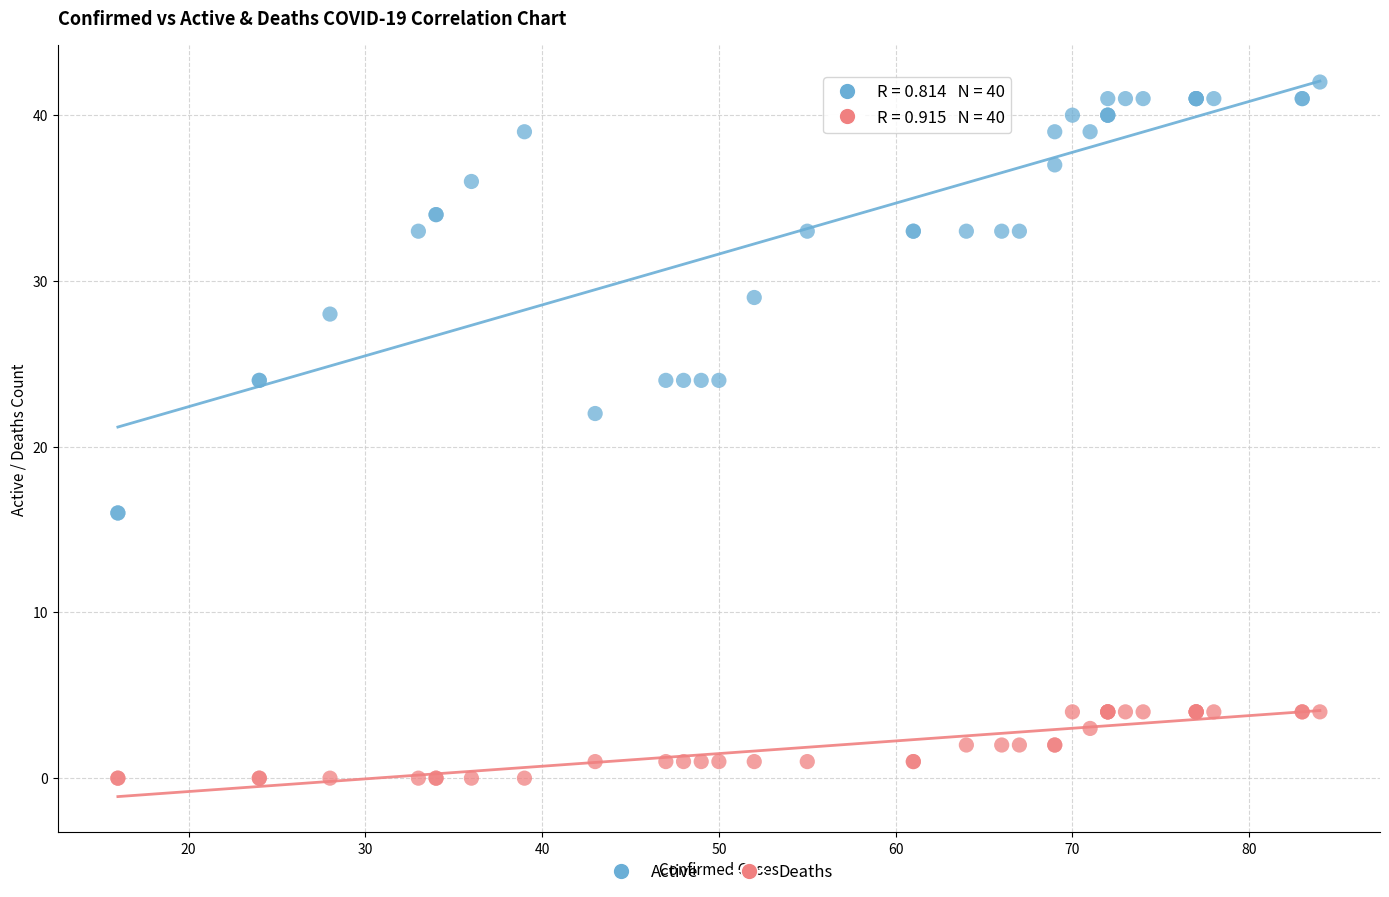

Which series contains the lowest Y value?

Deaths